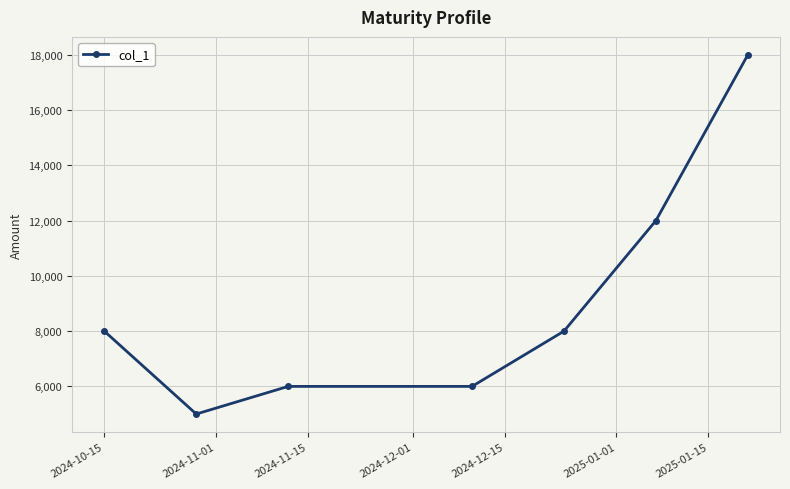

True or false: there are more than 2 points higher than both neighbors.

False